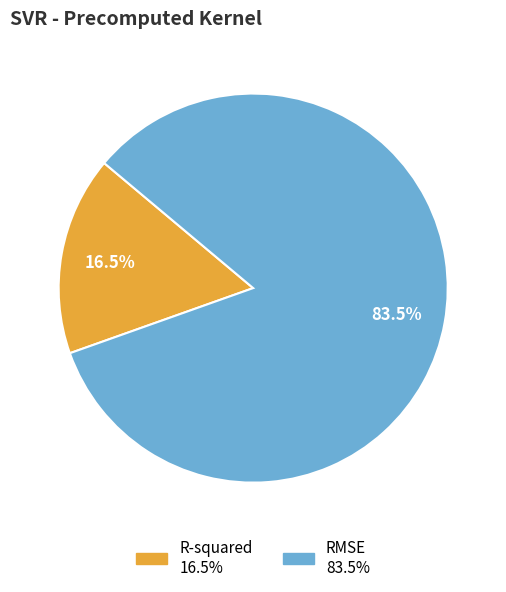

Which has a higher value, R-squared or RMSE?

RMSE